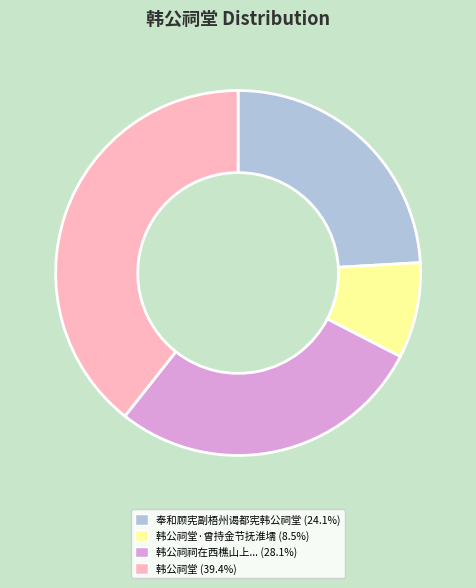

Do 韩公祠堂 (39.4%) and 韩公祠祠在西樵山上... (28.1%) together represent more than half of the pie?

Yes